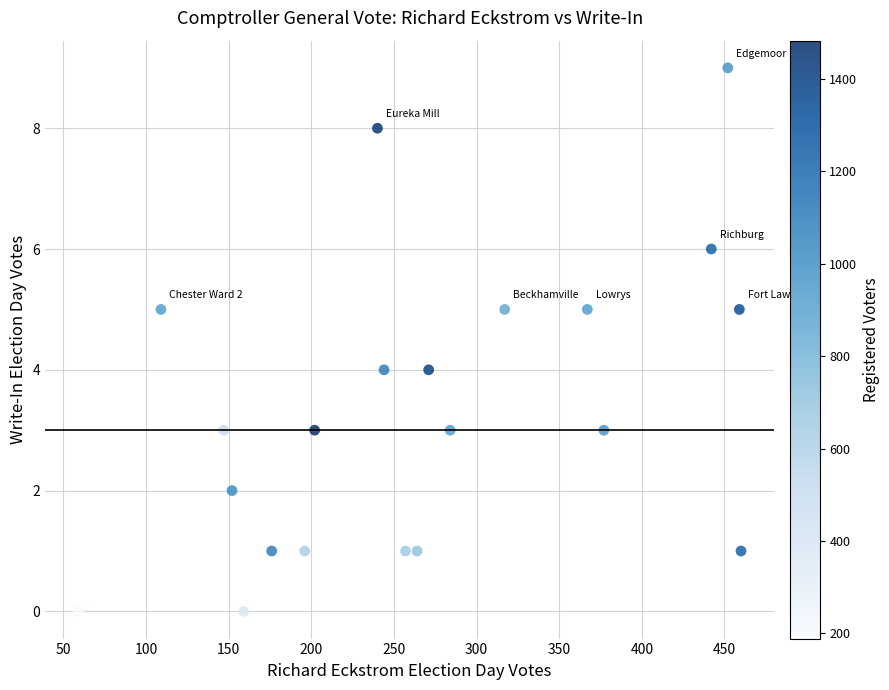

What is the range of X values (max minus min)?

401